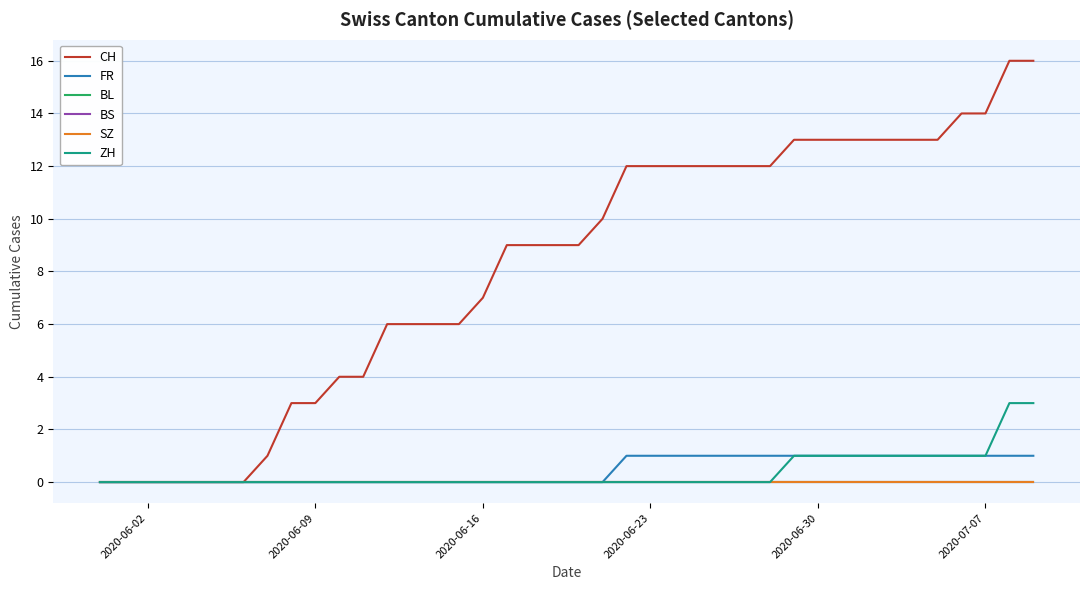

Does the chart have visible grid lines?

Yes